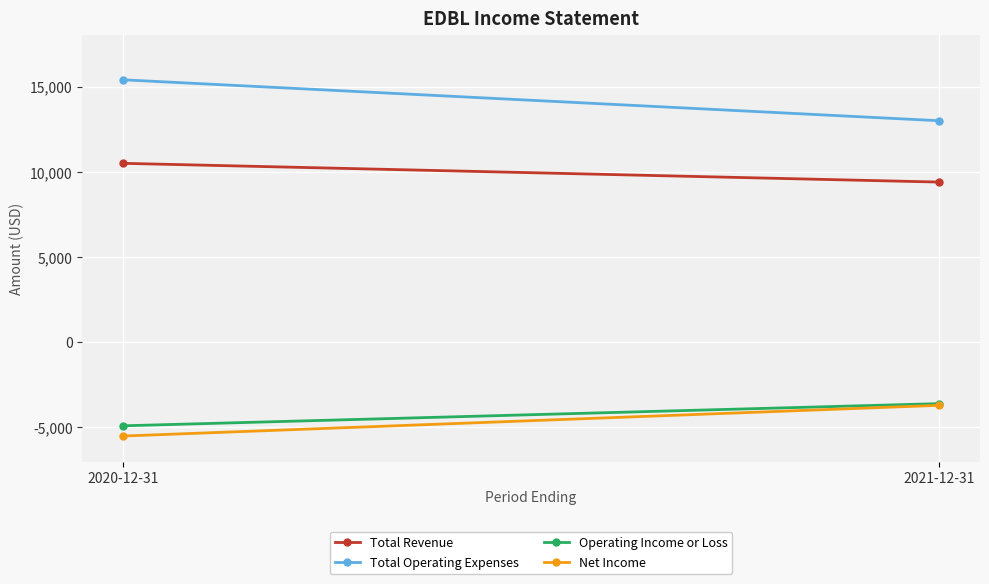

What position from the right is 2021-12-31?

1